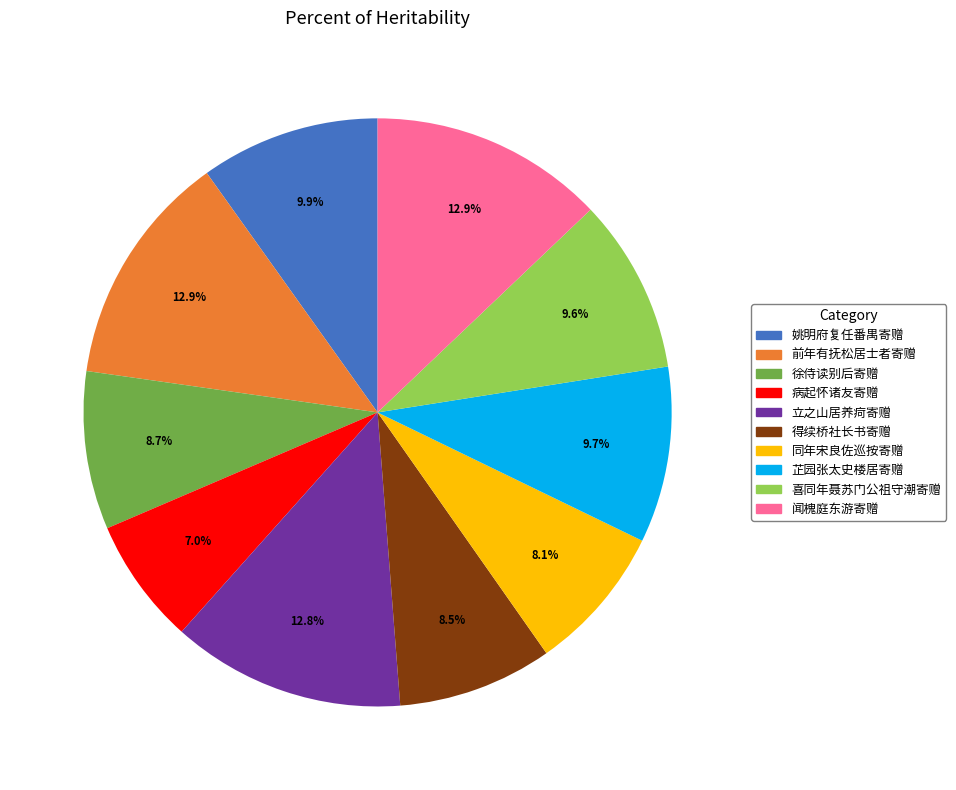

Does any single category account for the majority?

No